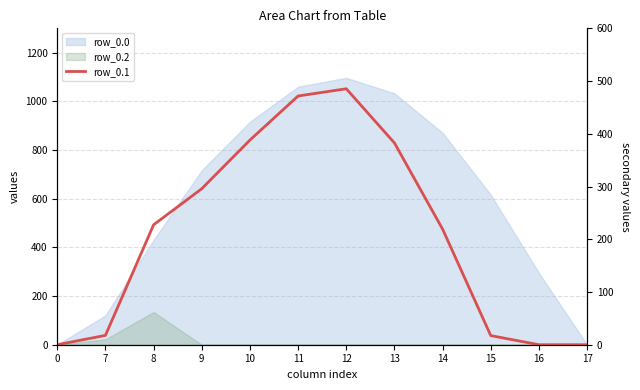

True or false: there are more than 1 points higher than both neighbors.

False